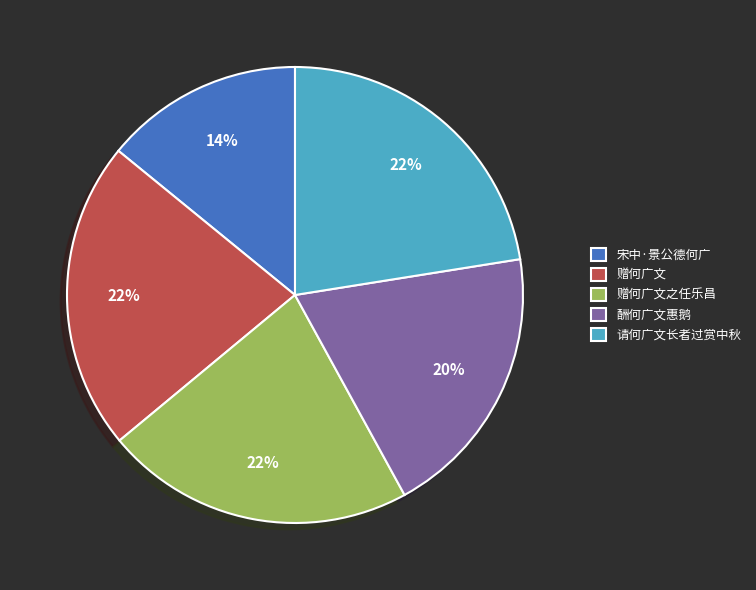

The 赠何广文之任乐昌 slice represents 22% of the pie. True or false?

True